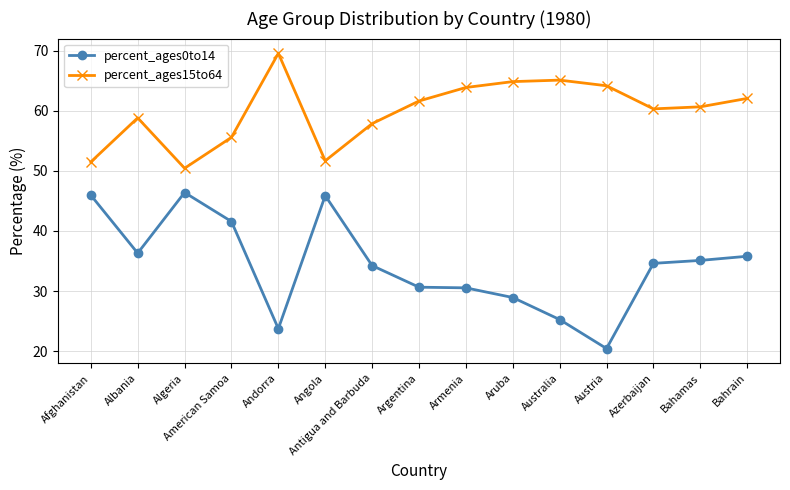

Rank the series at Antigua and Barbuda from highest to lowest value.

percent_ages15to64, percent_ages0to14